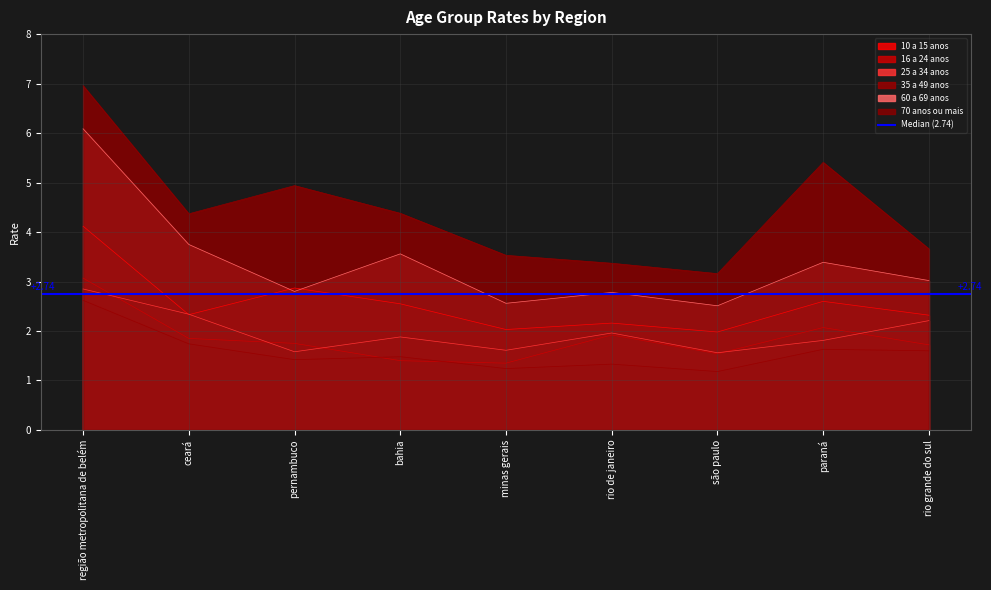

How many categories are shown in the chart?

9